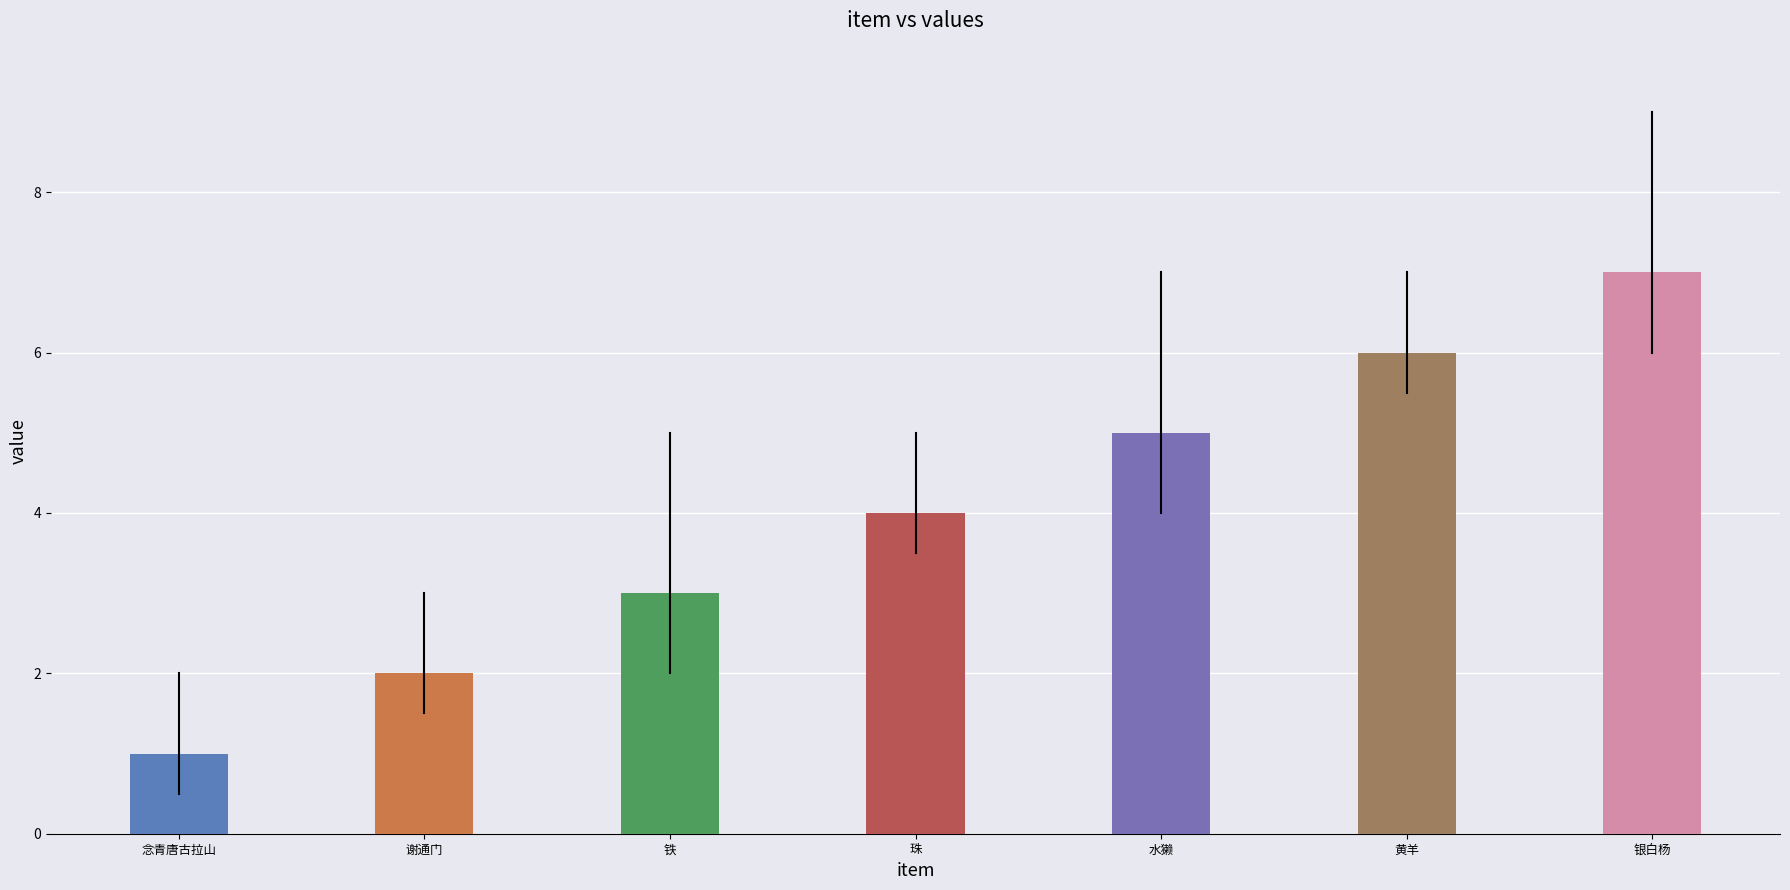

The value at 念青唐古拉山 is 1. True or false?

True